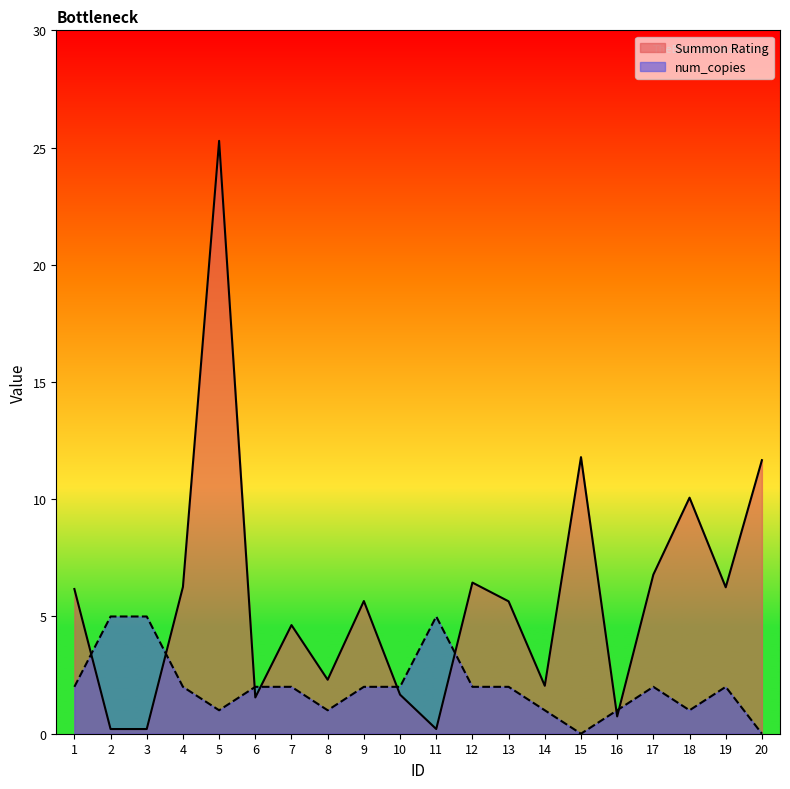

Which series has the widest spread of values?

Summon Rating